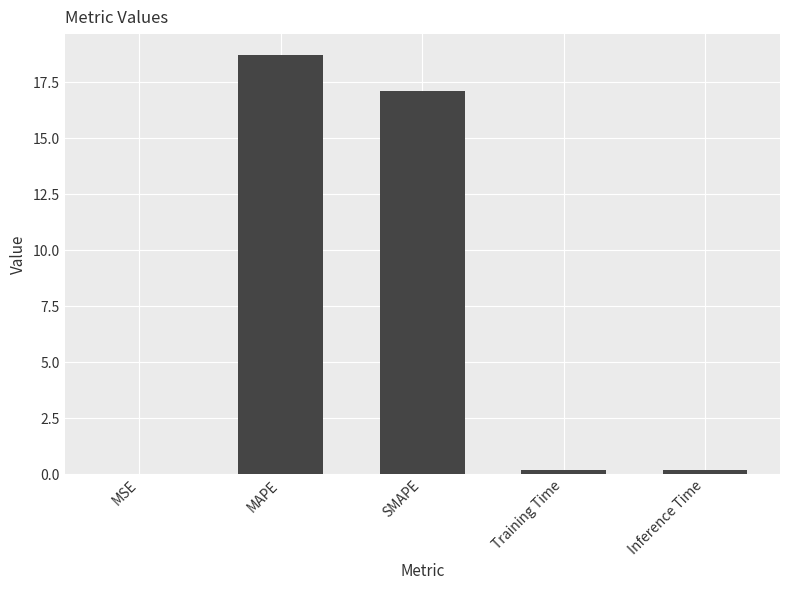

What is the sum of all values?

36.2